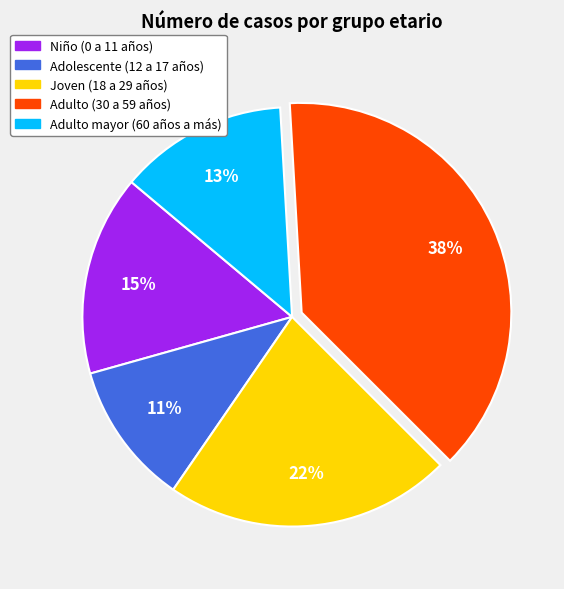

Is it true that Adulto mayor (60 años a más) is 26% of the pie?

False